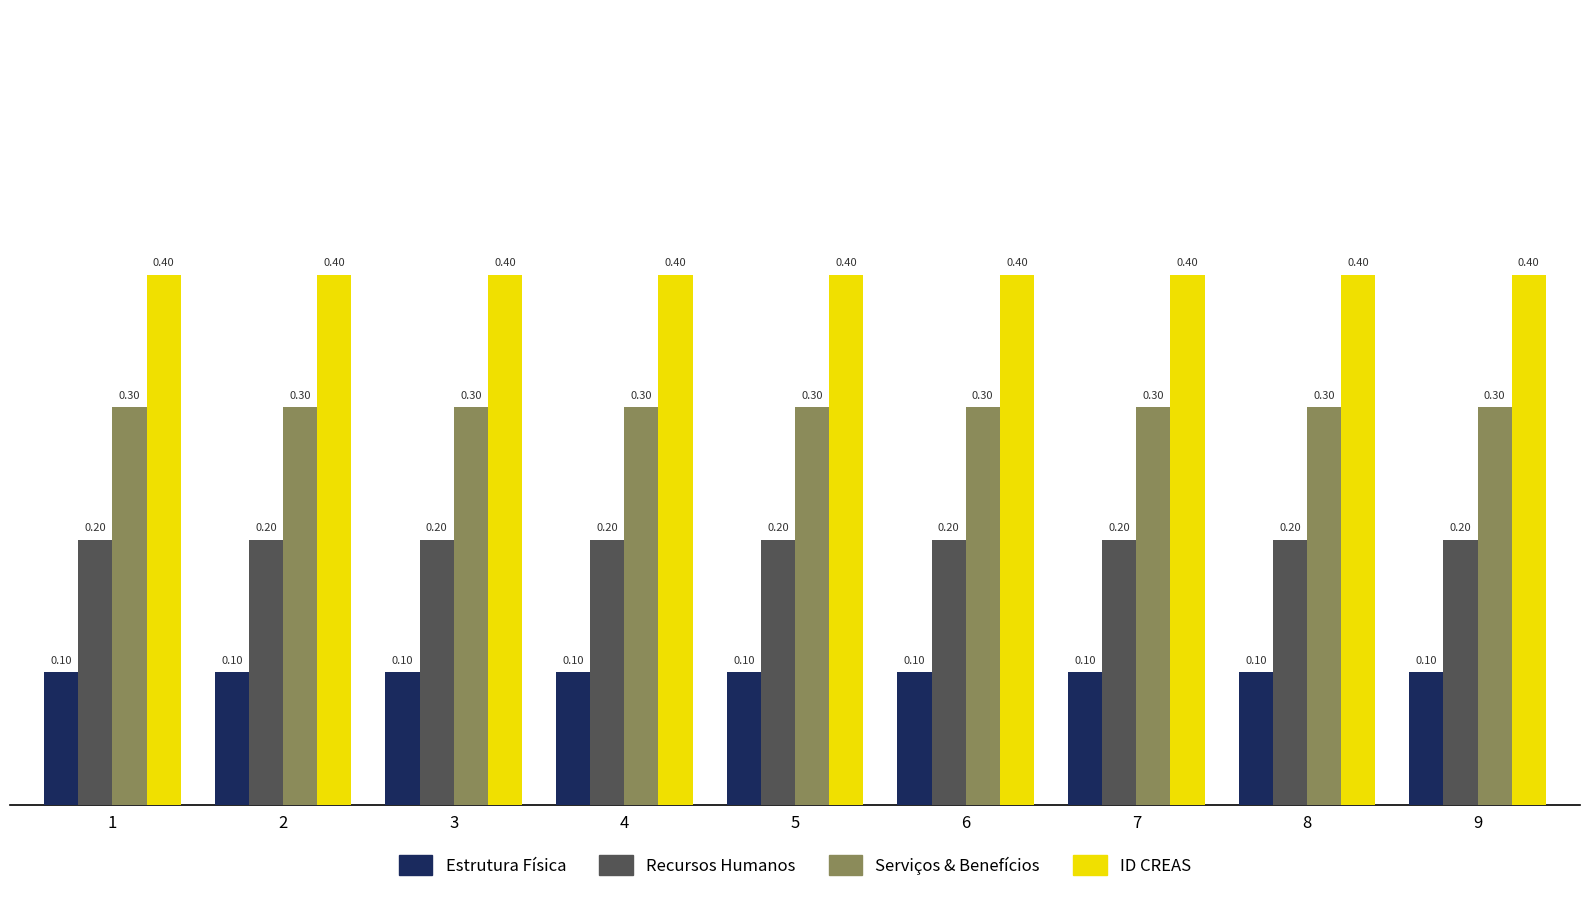

What is the spread (max minus min) of values at 5?

0.3